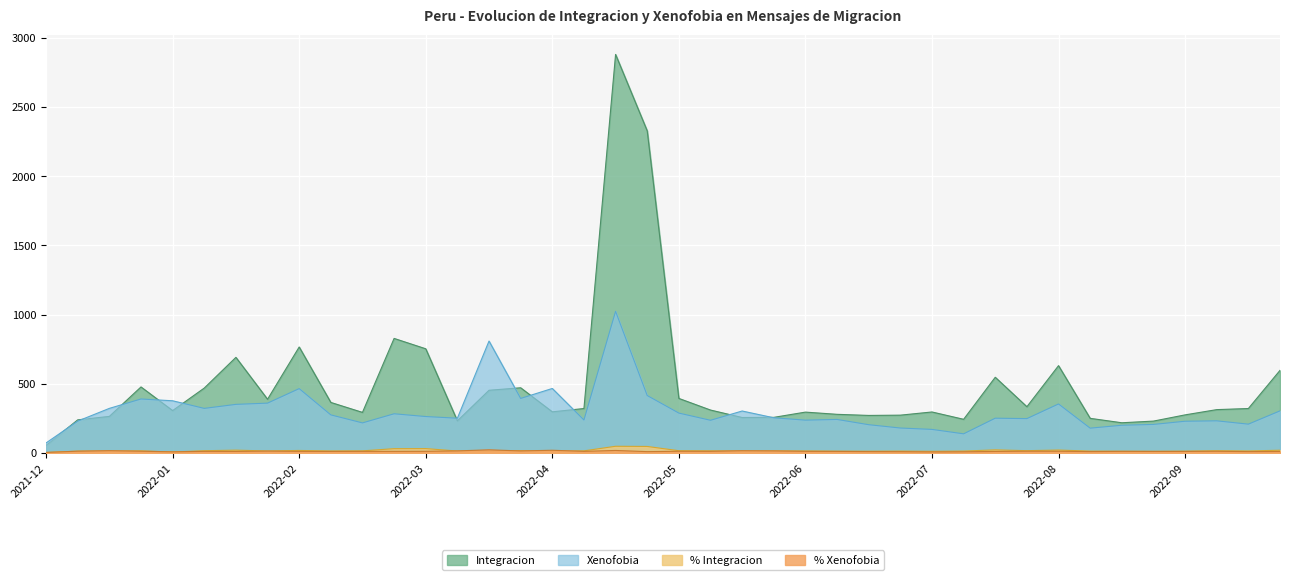

How many lines are shown in the chart?

4